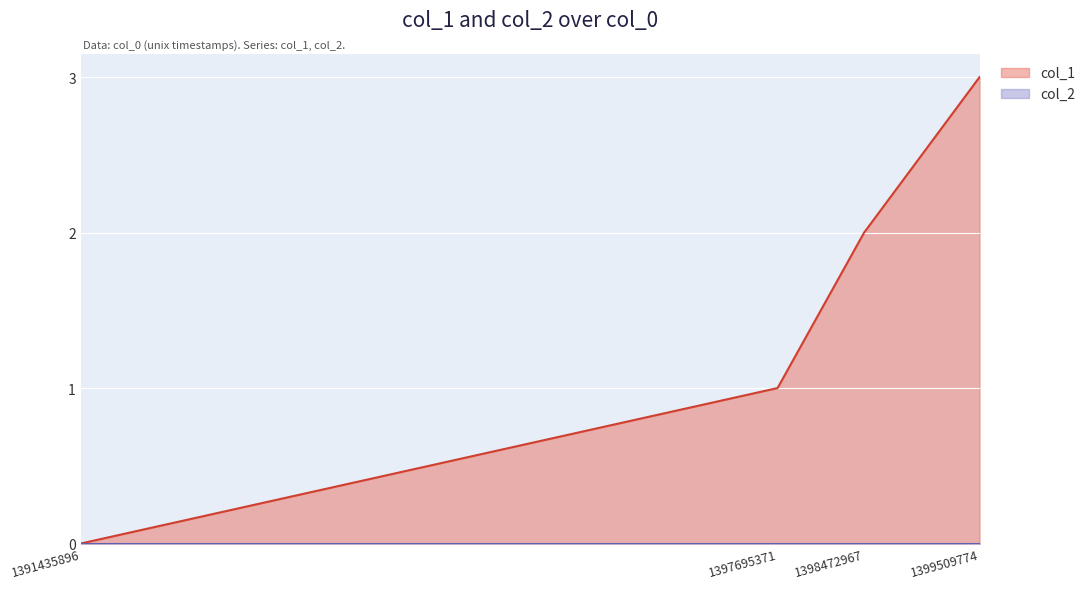

How many data points does each series have?

4